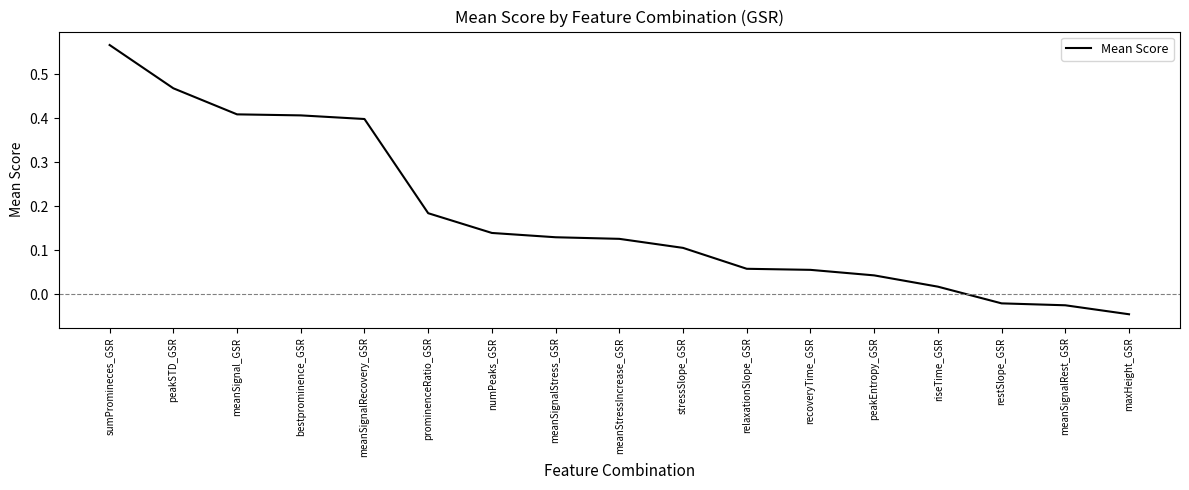

Where does the data first go above 0?

sumPromineces_GSR